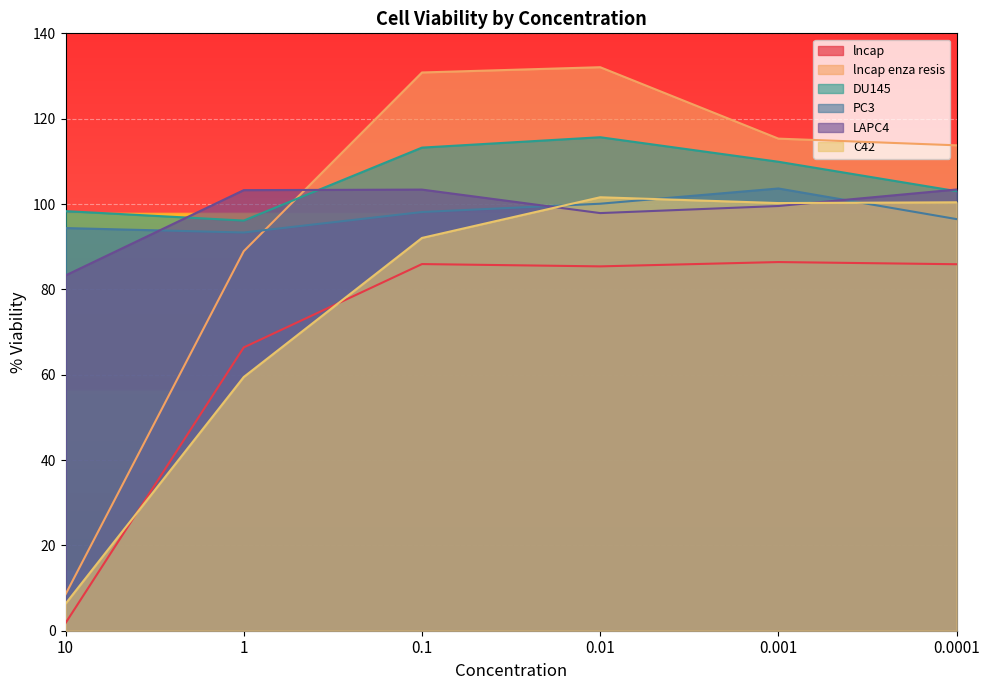

Which has a higher value, 0.0001 or 1?

0.0001